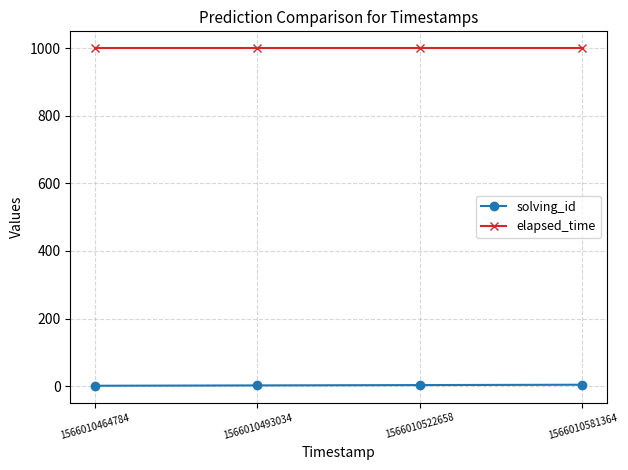

List the series in order of their overall mean, lowest first.

solving_id, elapsed_time